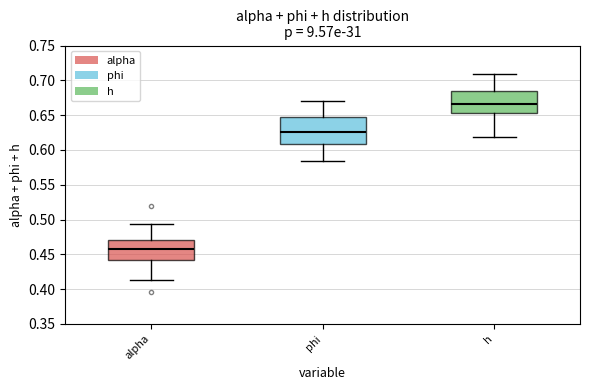

Reading left to right, transcribe this box plot: for each box, give where its median line is, the range the box spans, and where its two whiskers end, as read against the y-axis. The values are not printed on the chart, so give them approximately, as read against the axis.

alpha: median 0.460, box 0.440 to 0.470, whiskers 0.410 to 0.495
phi: median 0.625, box 0.610 to 0.645, whiskers 0.585 to 0.670
h: median 0.665, box 0.655 to 0.685, whiskers 0.620 to 0.710